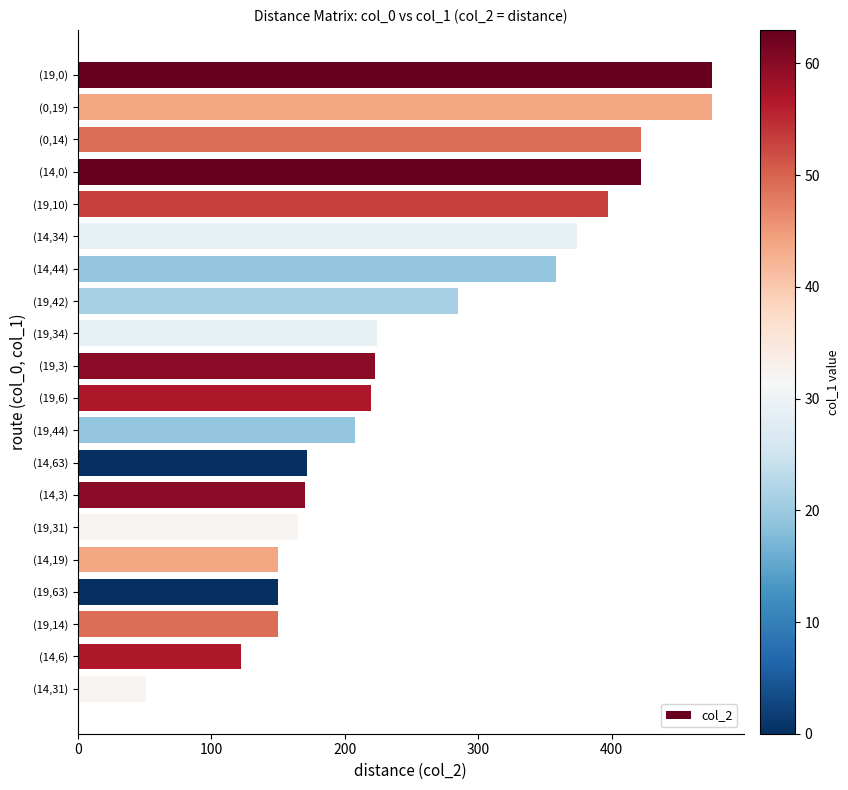

Read the value at (14,44).

358